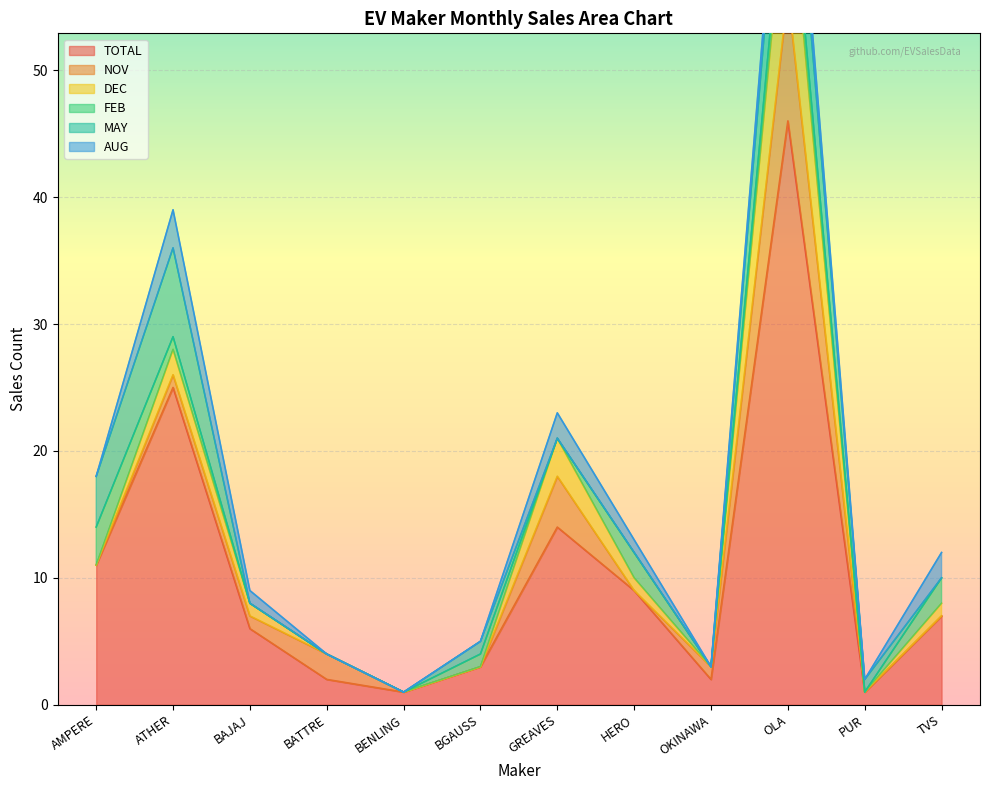

The value of FEB at OLA is 2. True or false?

True